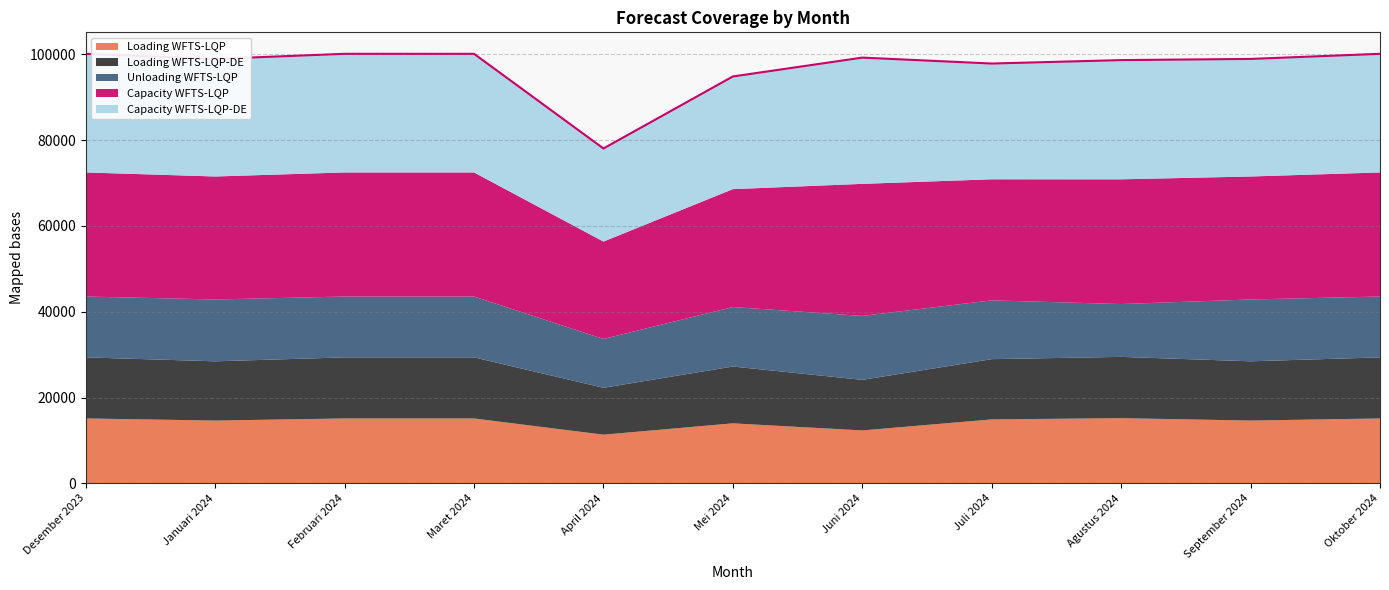

What is the total value across all series at Oktober 2024?

100091